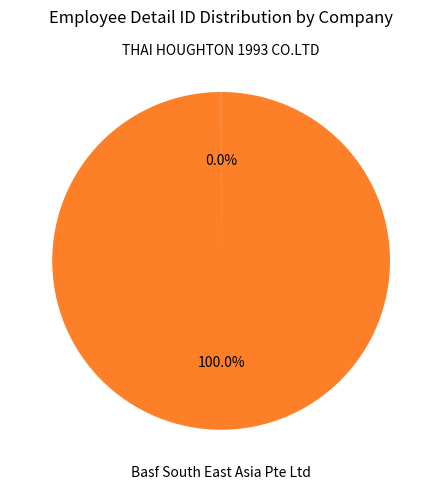

Which category has the biggest portion of the pie?

Basf South East Asia Pte Ltd